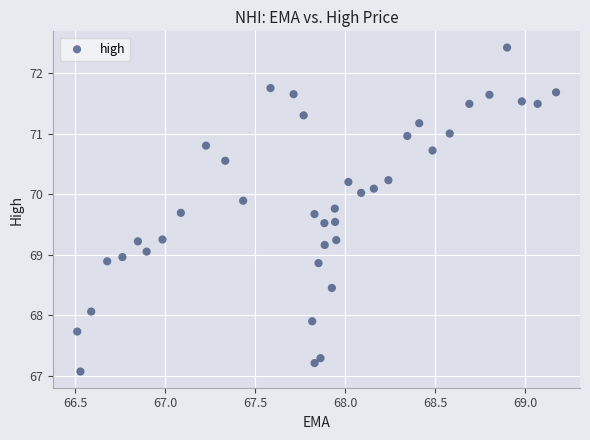

What is the range of Y values (max minus min)?

5.3